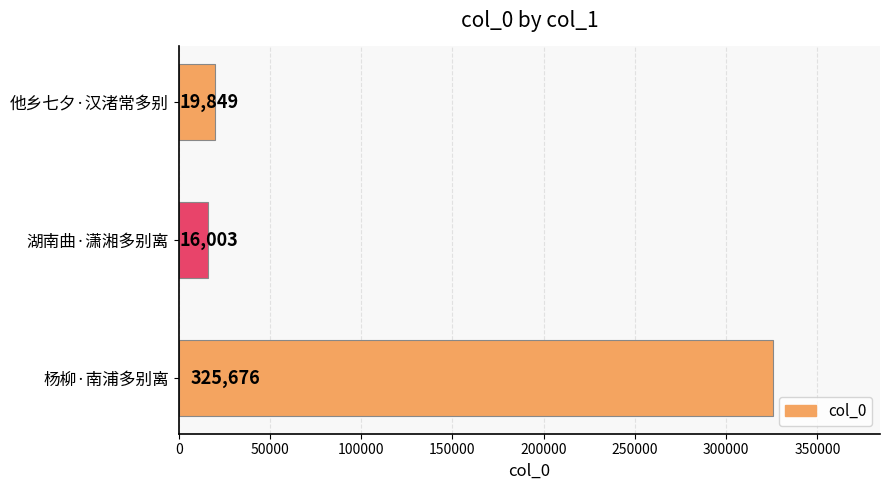

The chart shows a value of 325676 at 杨柳·南浦多别离. True or false?

True